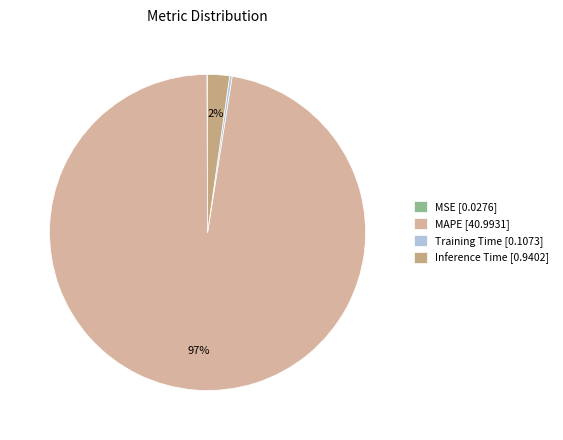

Count the number of slices in the pie.

4